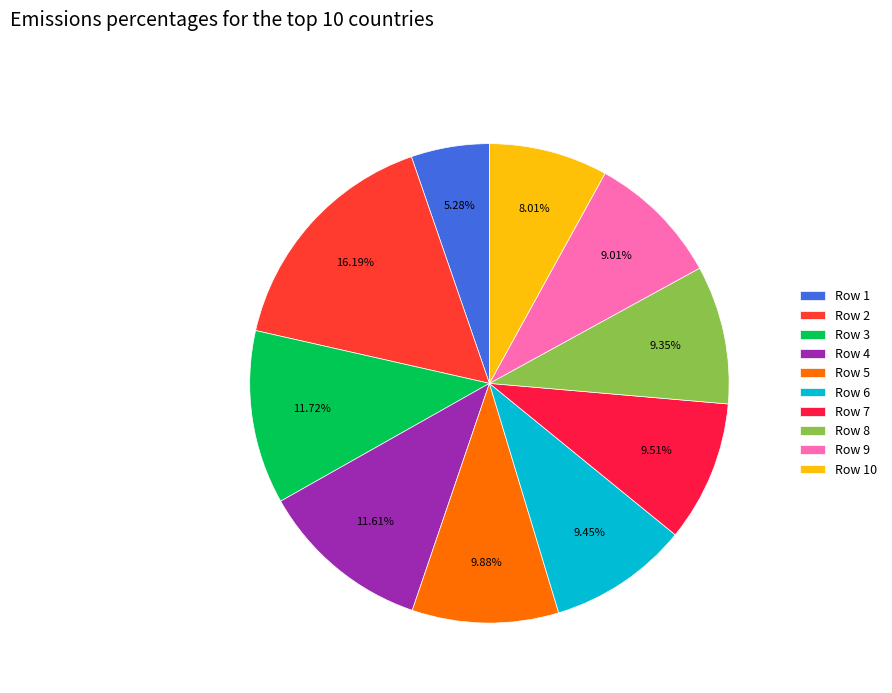

Approximately how many times larger is the value at Row 5 compared to Row 4?

0.9